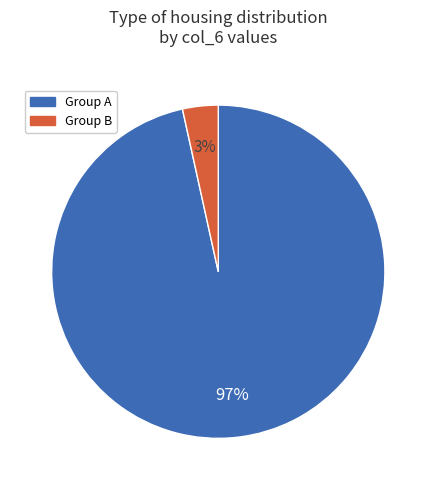

To the nearest percent, what is the average slice percentage?

50%